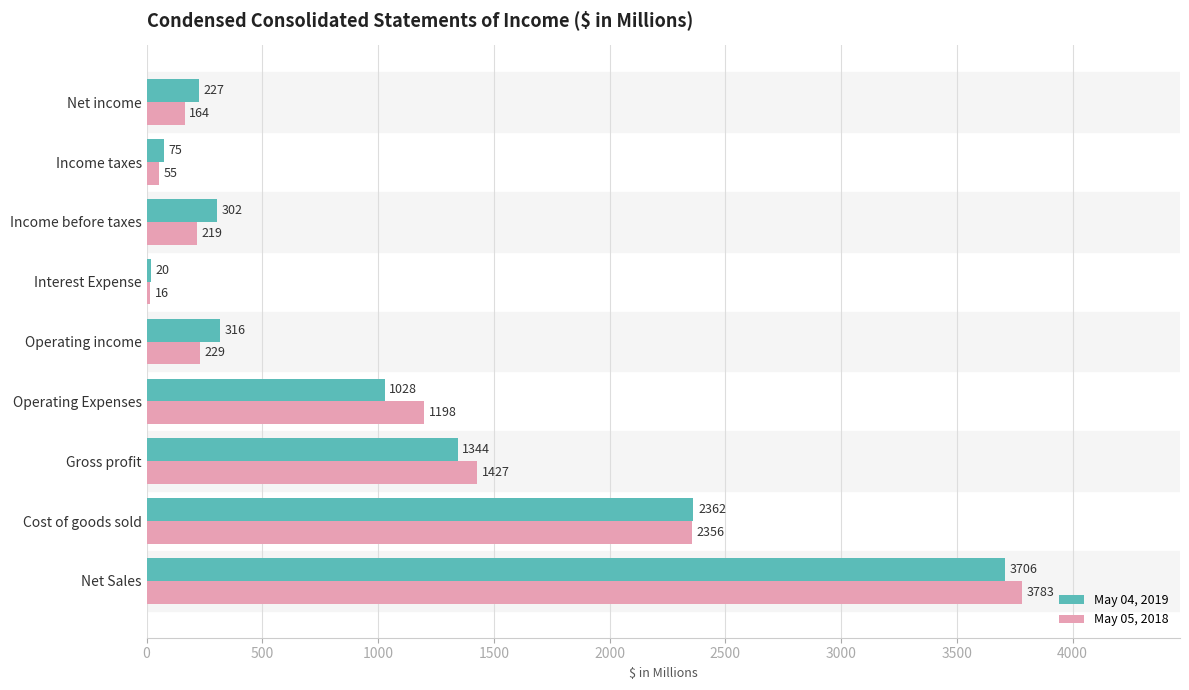

What is the sum of all May 05, 2018 values?

9447